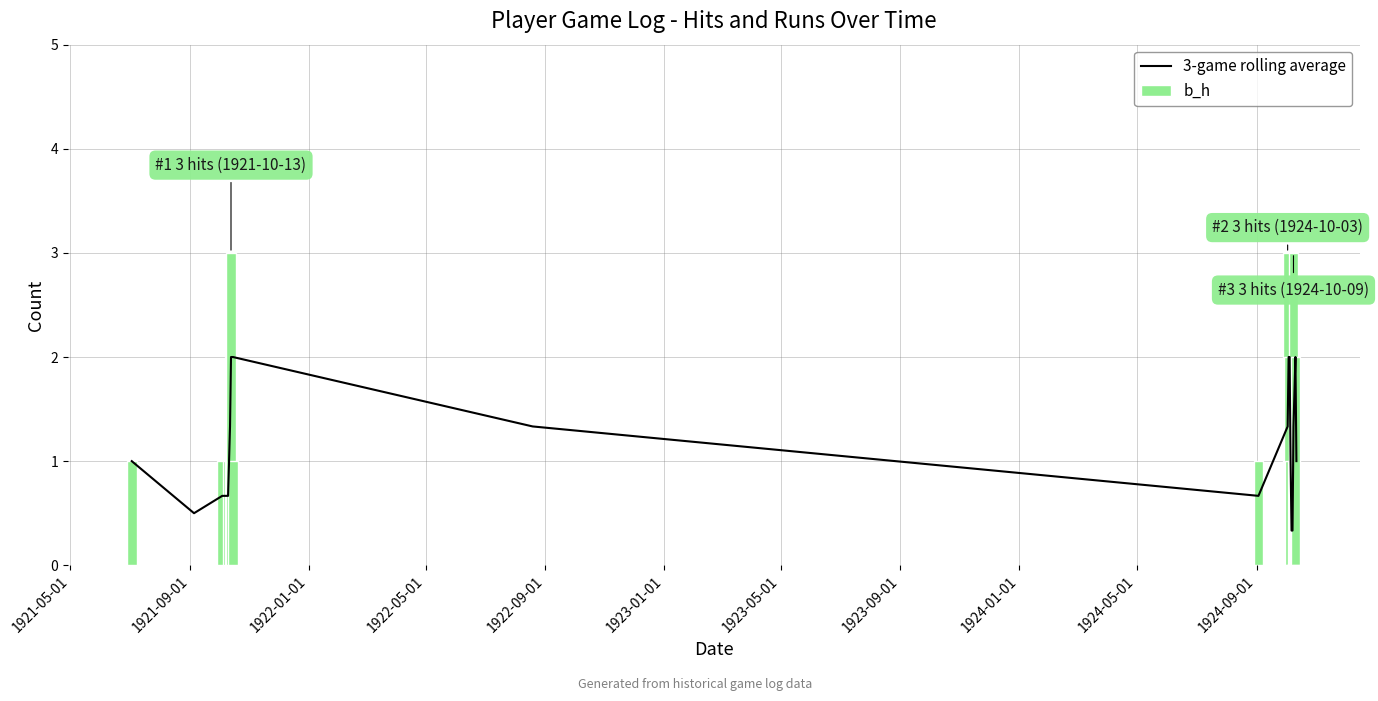

Does the chart contain stacked bars?

No